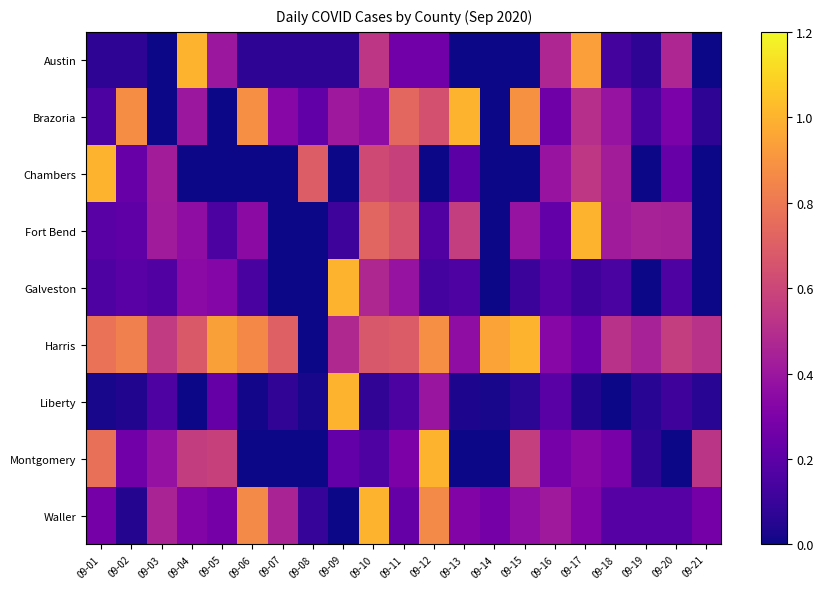

At how many categories does at least one series exceed 0?

21